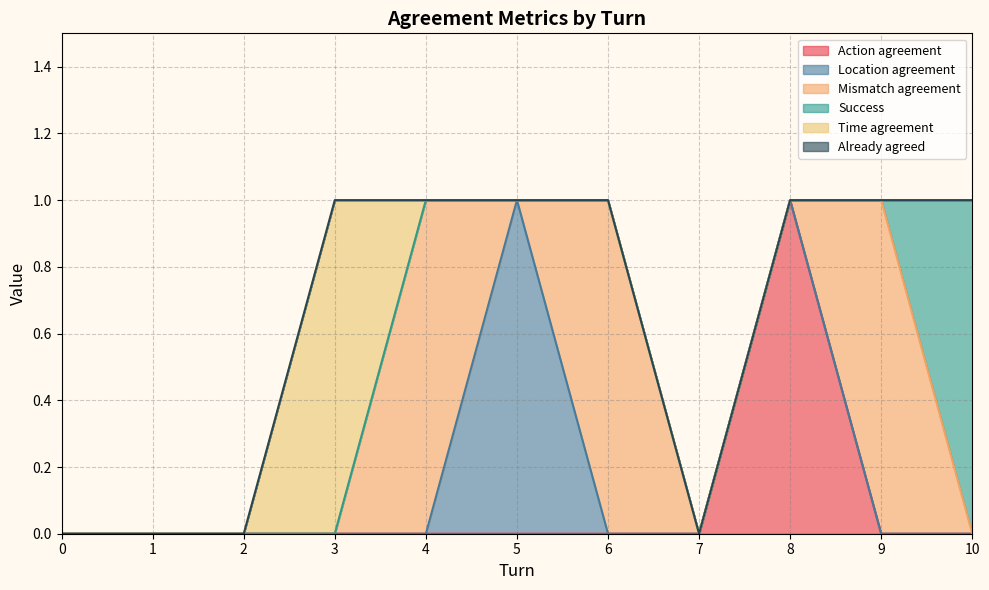

What is the highest value of the Location agreement series?

1